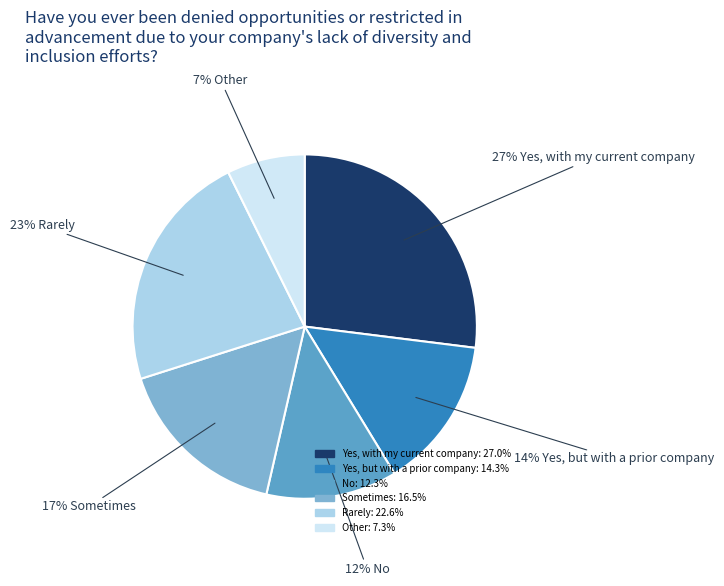

To the nearest percent, what is the average slice percentage?

17%